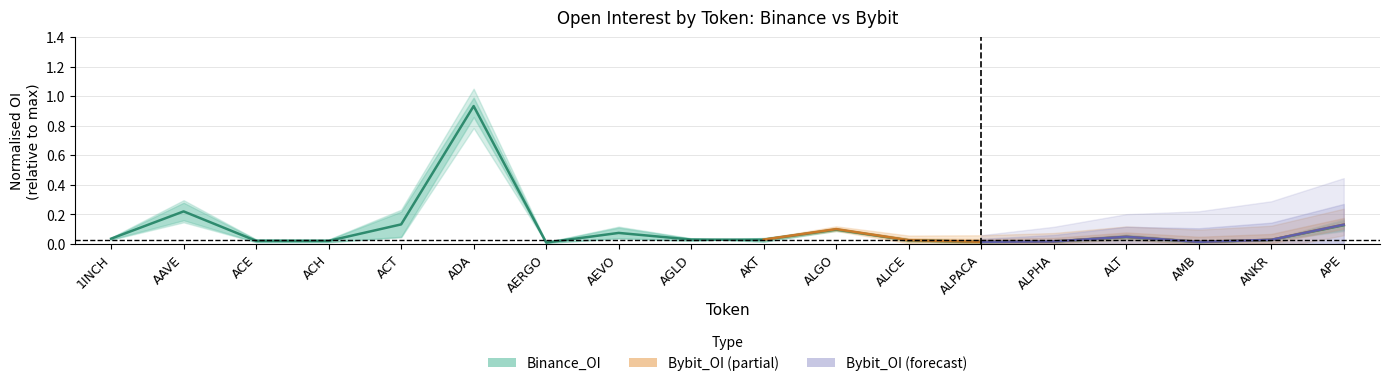

What is the sum of the values at ACT and ALPHA?

0.1